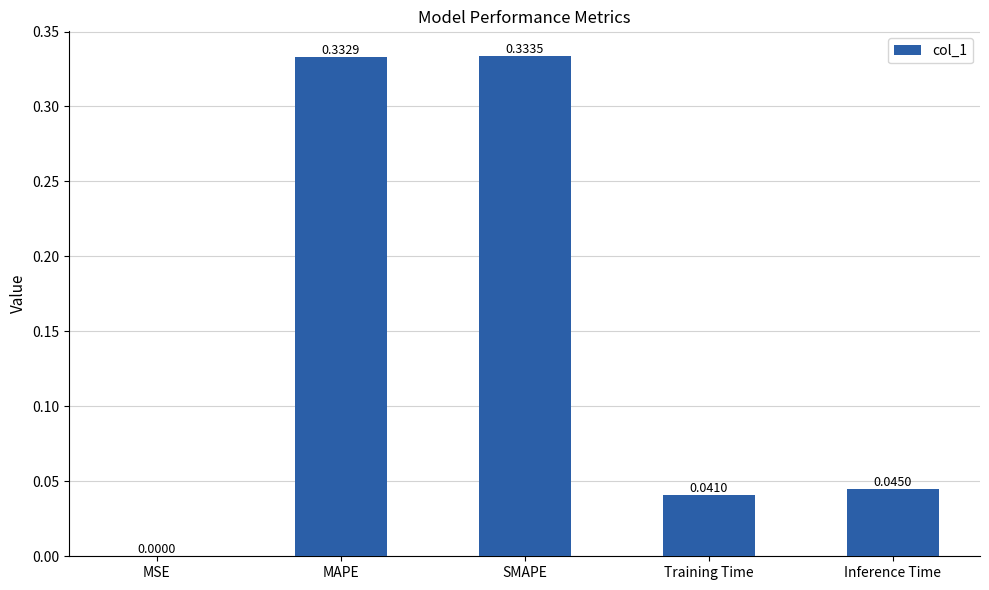

Where is the data nearest to the value 0?

MSE